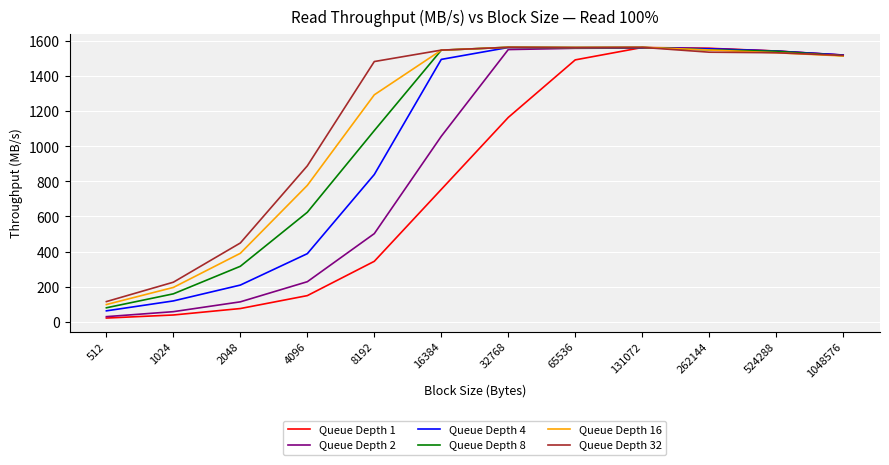

What is the spread (max minus min) of values at 2048?

374.1